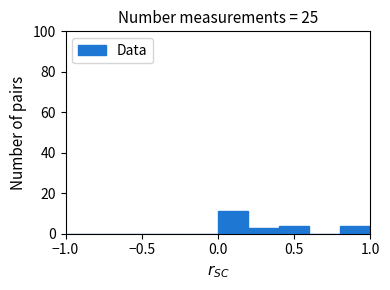

Which range on the x-axis has the tallest bar?

0.0 to 0.2